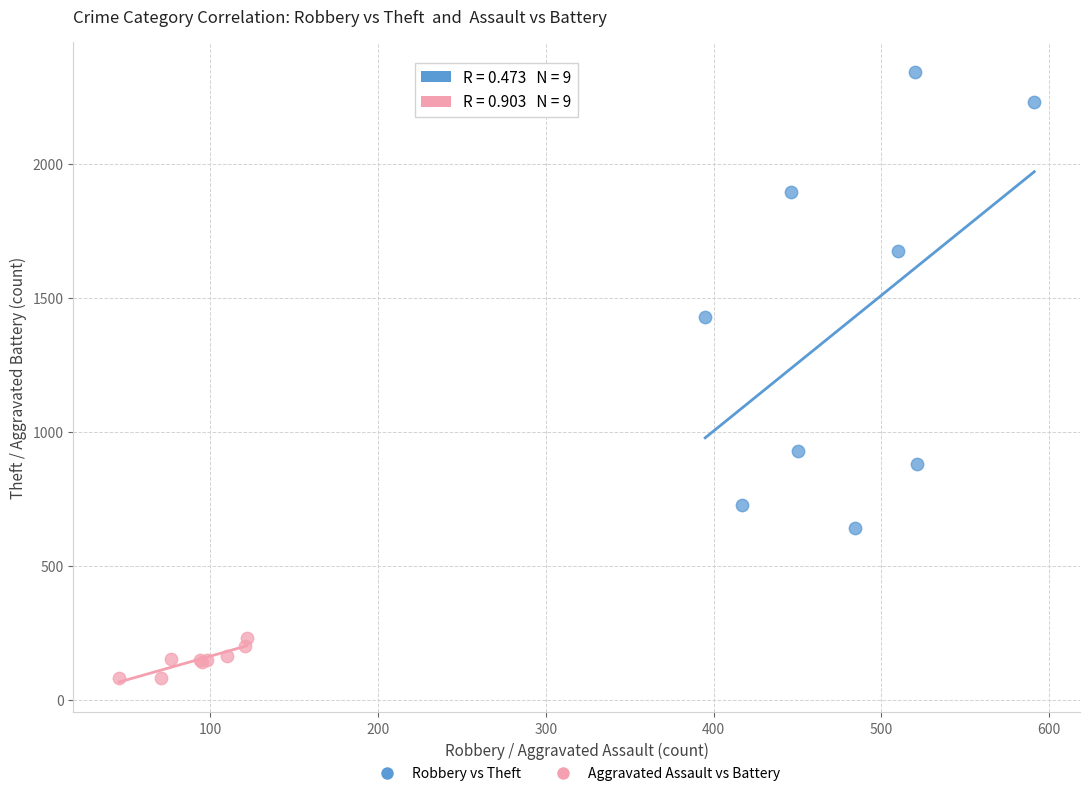

Which series has the largest Y range (max minus min)?

Robbery vs Theft